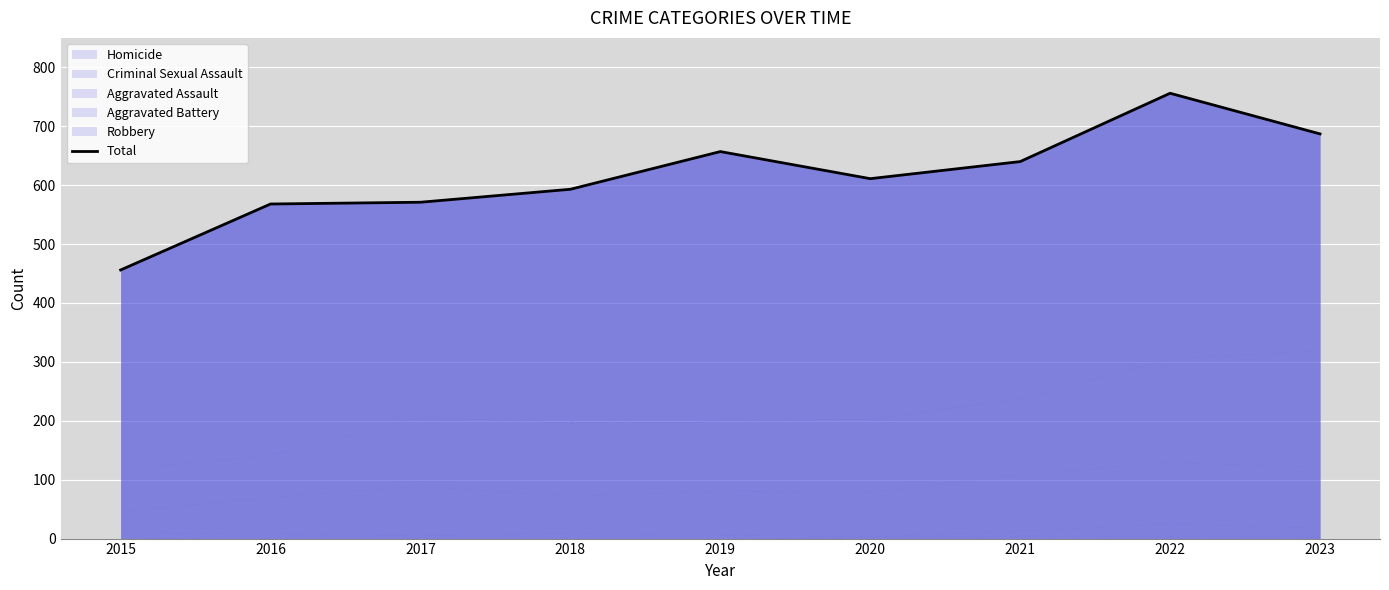

Rank the categories by value from lowest to highest.

2015, 2016, 2017, 2018, 2020, 2021, 2019, 2023, 2022